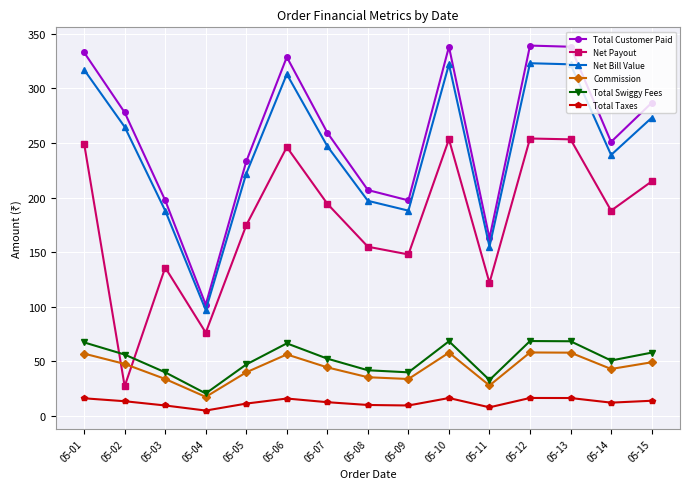

Is this an area chart (filled region under the line)?

No